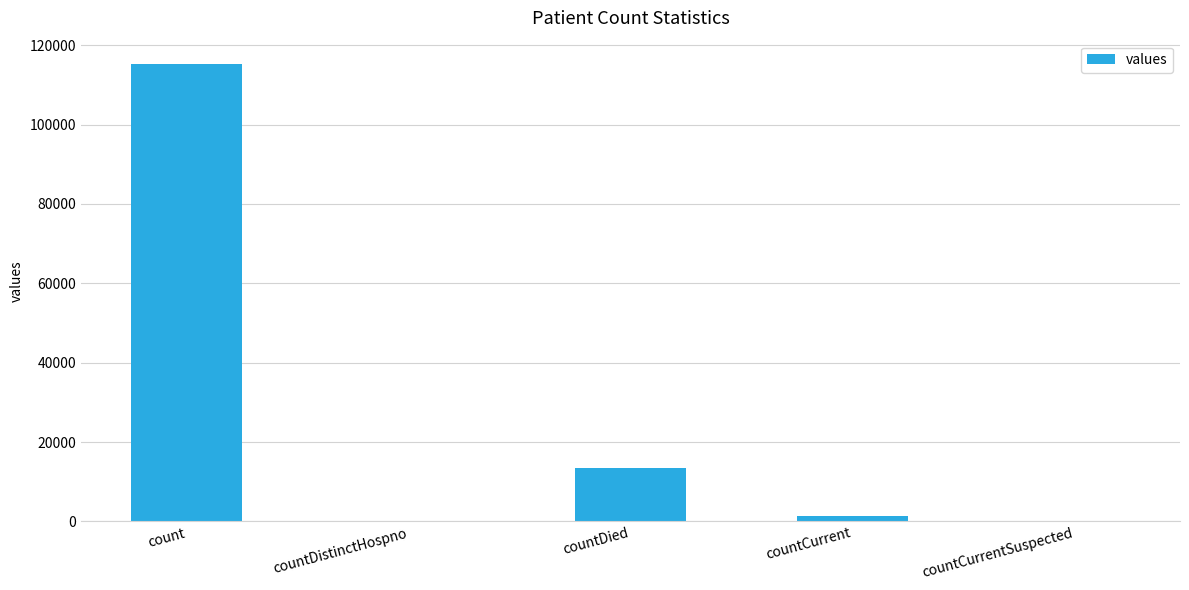

True or false: the data shows 0 at countDistinctHospno.

True